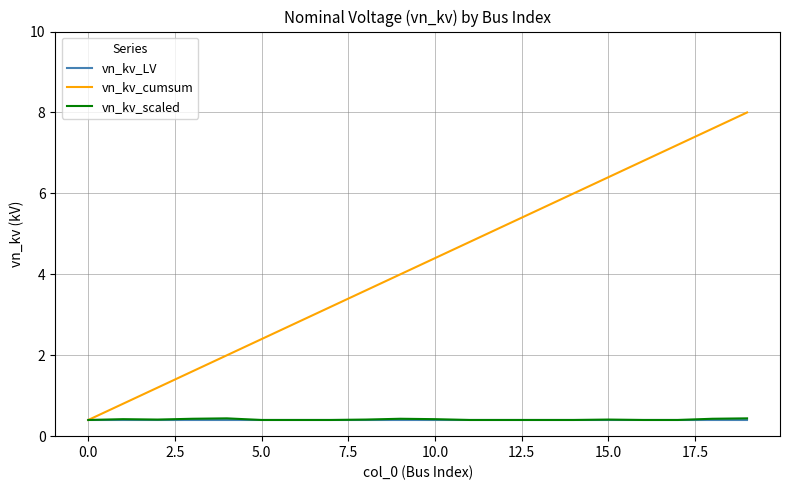

Which series has the largest total across all categories?

vn_kv_cumsum